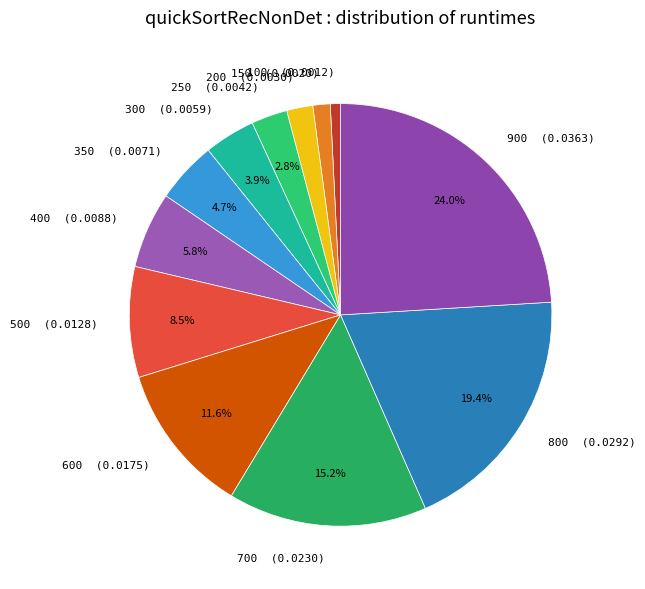

Combined, do 100 (0.0012) and 350 (0.0071) account for over 50%?

No